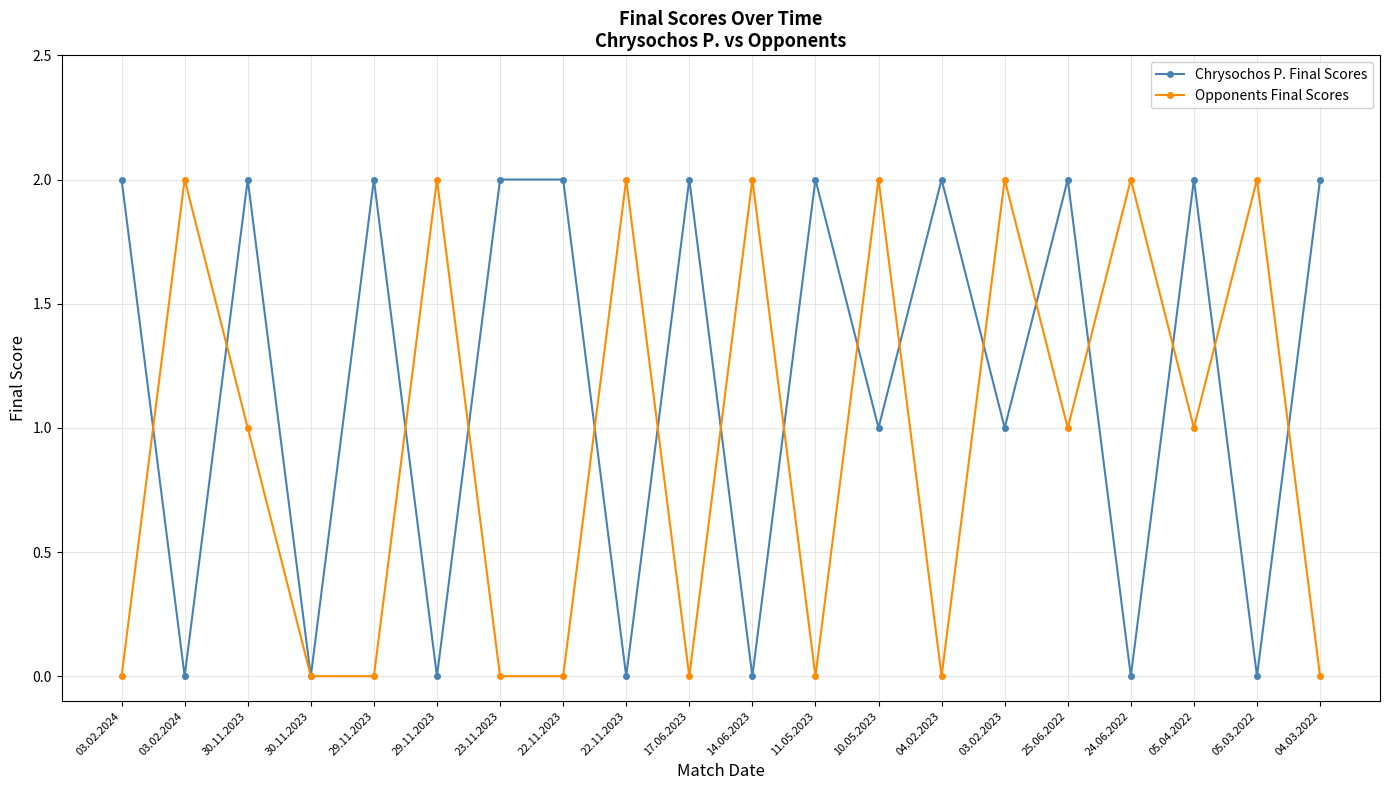

Reading left to right, extract all data points from this chart.

Chrysochos P. Final Scores: 2	0	2	0	2	0	2	2	0	2	0	2	1	2	1	2	0	2	0	2
Opponents Final Scores: 0	2	1	0	0	2	0	0	2	0	2	0	2	0	2	1	2	1	2	0